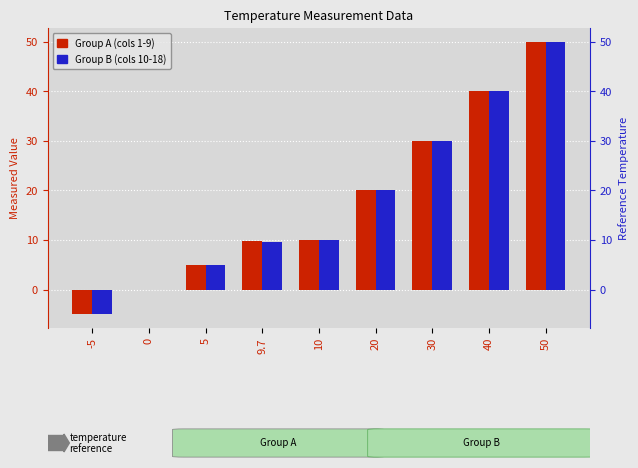

Which has a higher value, 40 or 20?

40